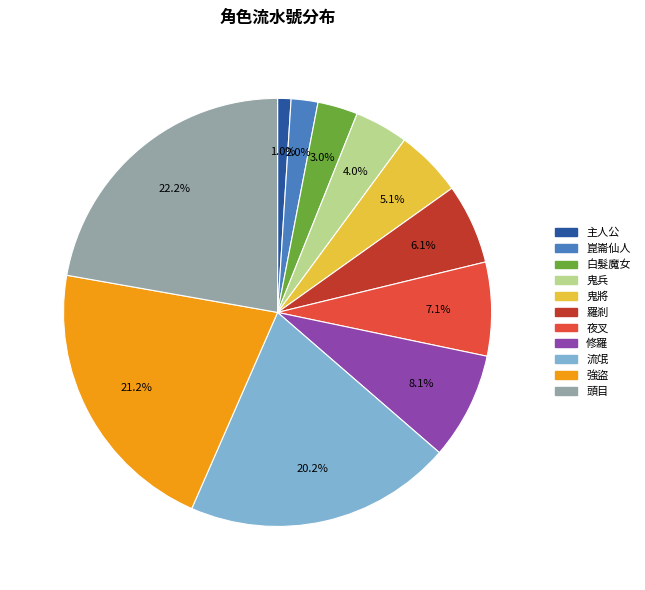

How many segments does this pie chart have?

11